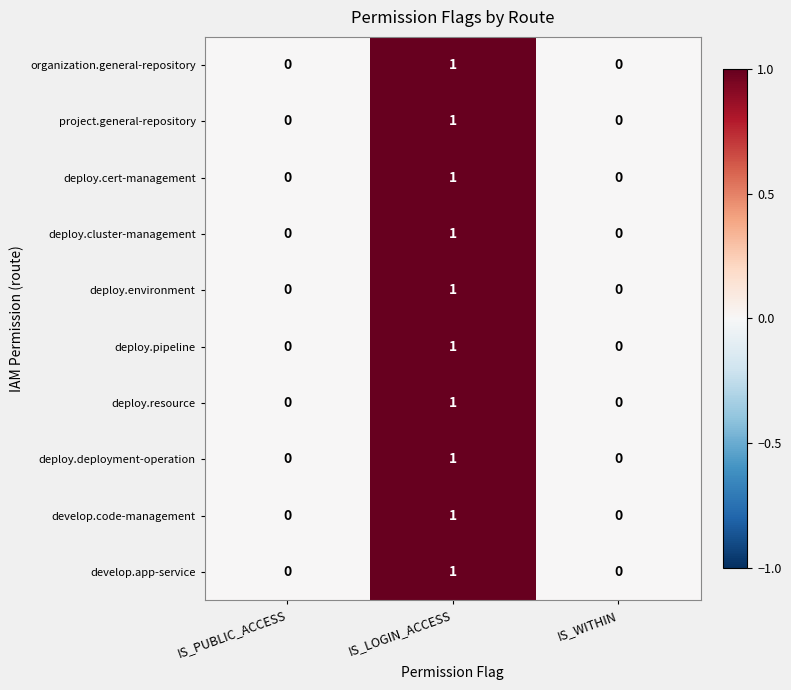

How many deploy.deployment-operation values are between 0 and 1?

3